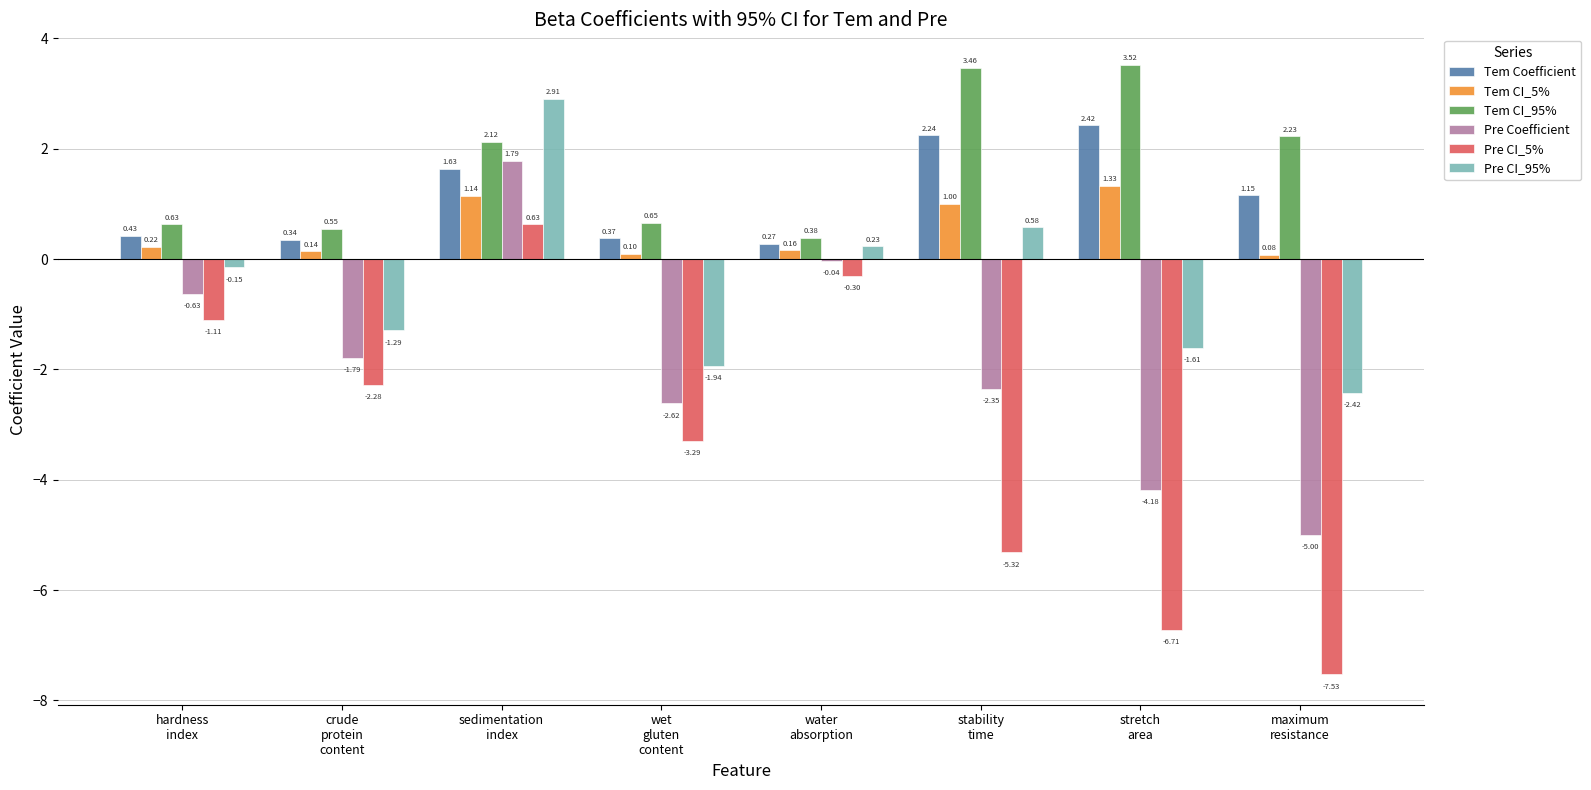

At which category does the chart reach its peak across all series?

stretch
area